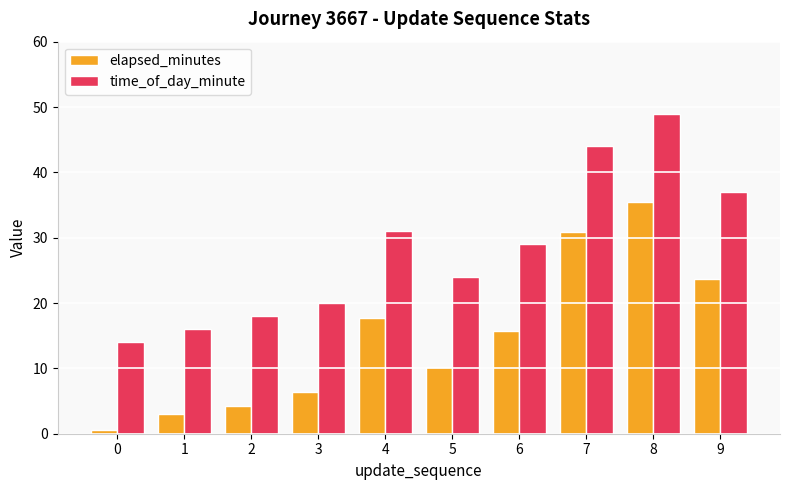

The value of time_of_day_minute at 8 is 18.5. True or false?

False